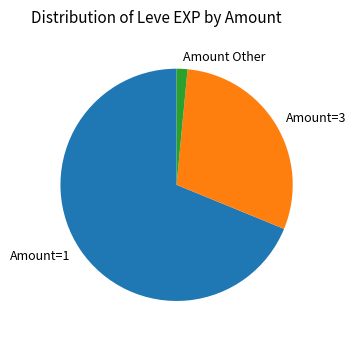

Which has a higher value, Amount Other or Amount=3?

Amount=3